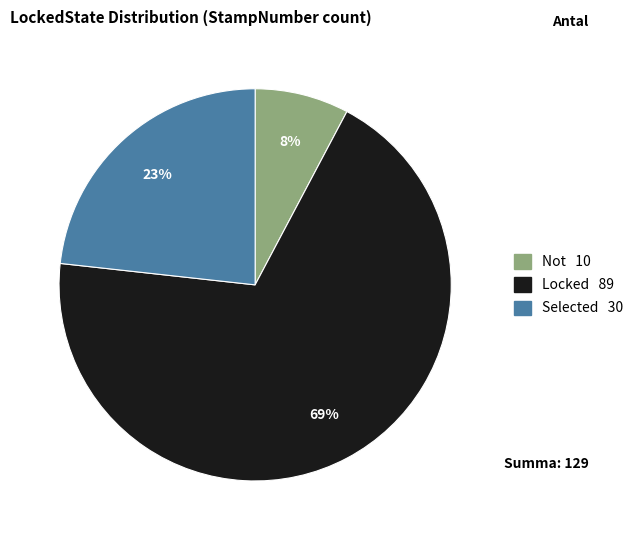

Is the sum of Not and Locked greater than half?

Yes